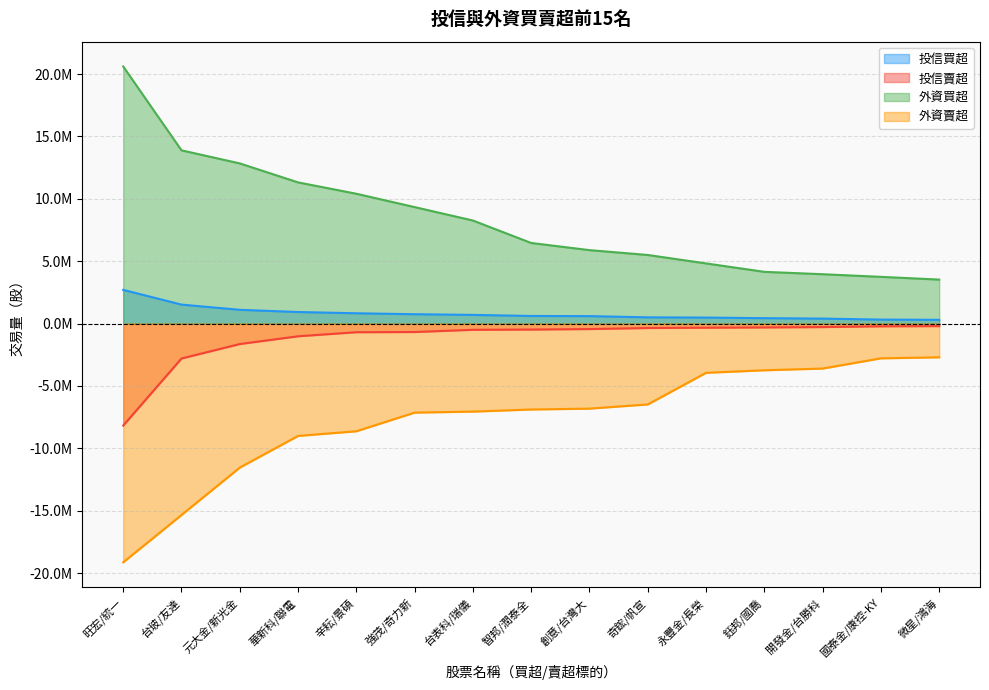

True or false: 外資買超 and 外資賣超 cross at least once.

False